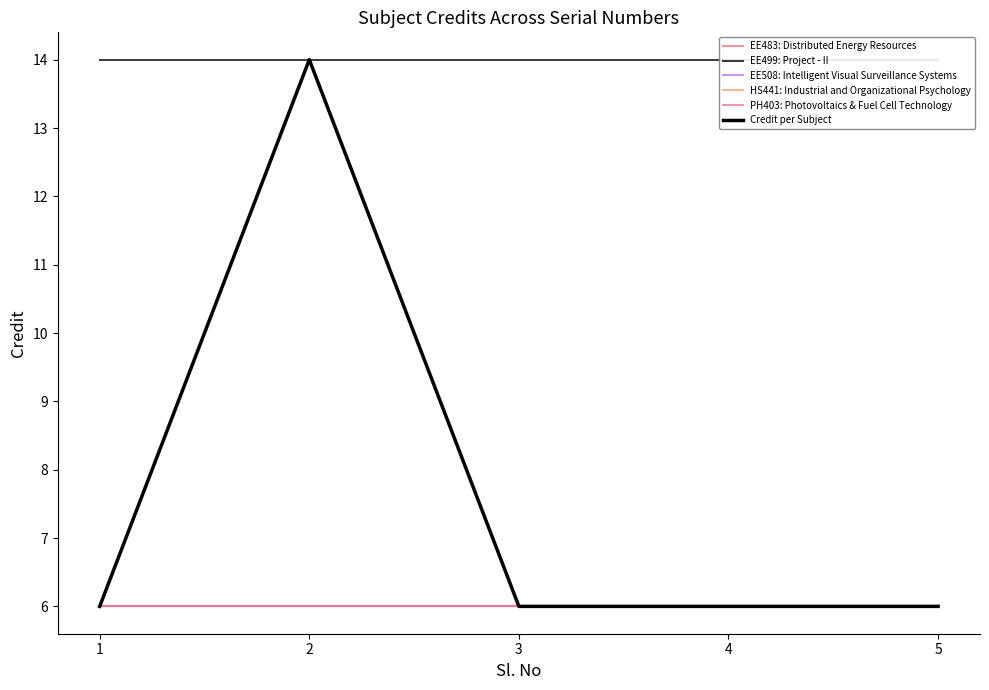

True or false: PH403: Photovoltaics & Fuel Cell Technology and EE499: Project - II intersect in this chart.

False